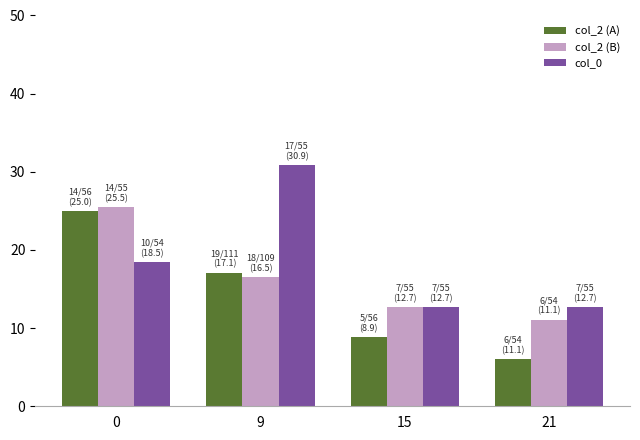

What is the approximate value of col_2 (A) at 9?

17.1